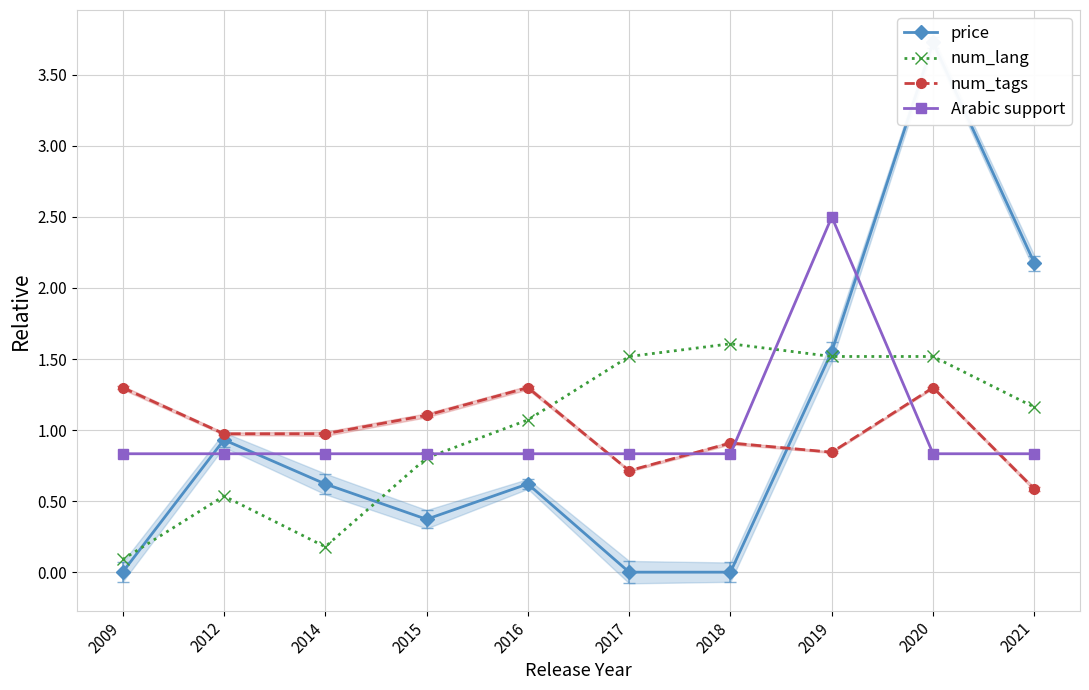

What is the difference between the highest and lowest values at 2016?

0.7